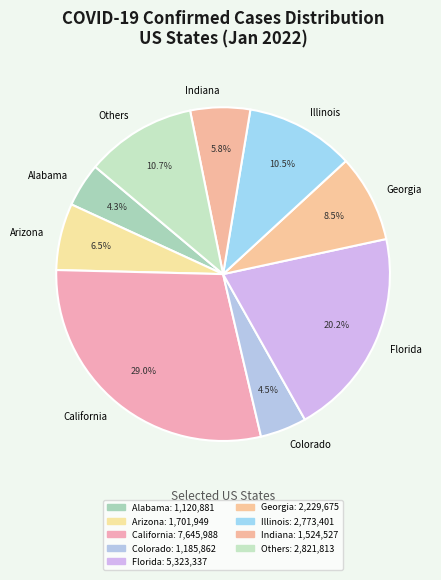

How many slices are in this pie chart?

9